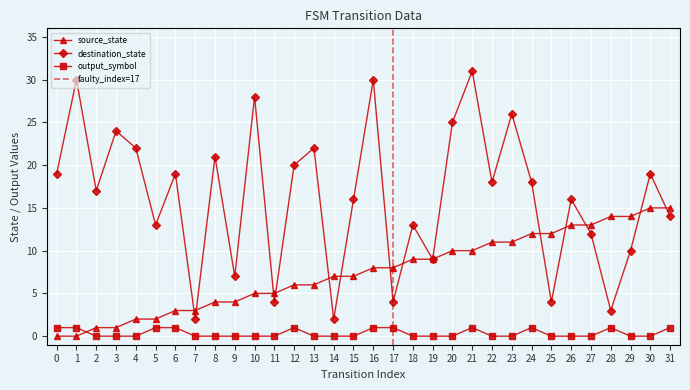

Is this an area chart (filled region under the line)?

No